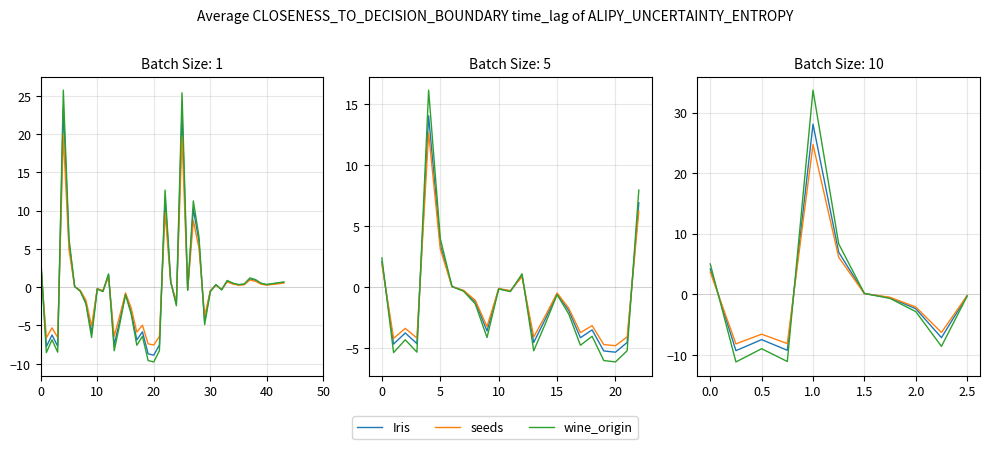

Which series changed the most between 0.0 and 1.5?

wine_origin